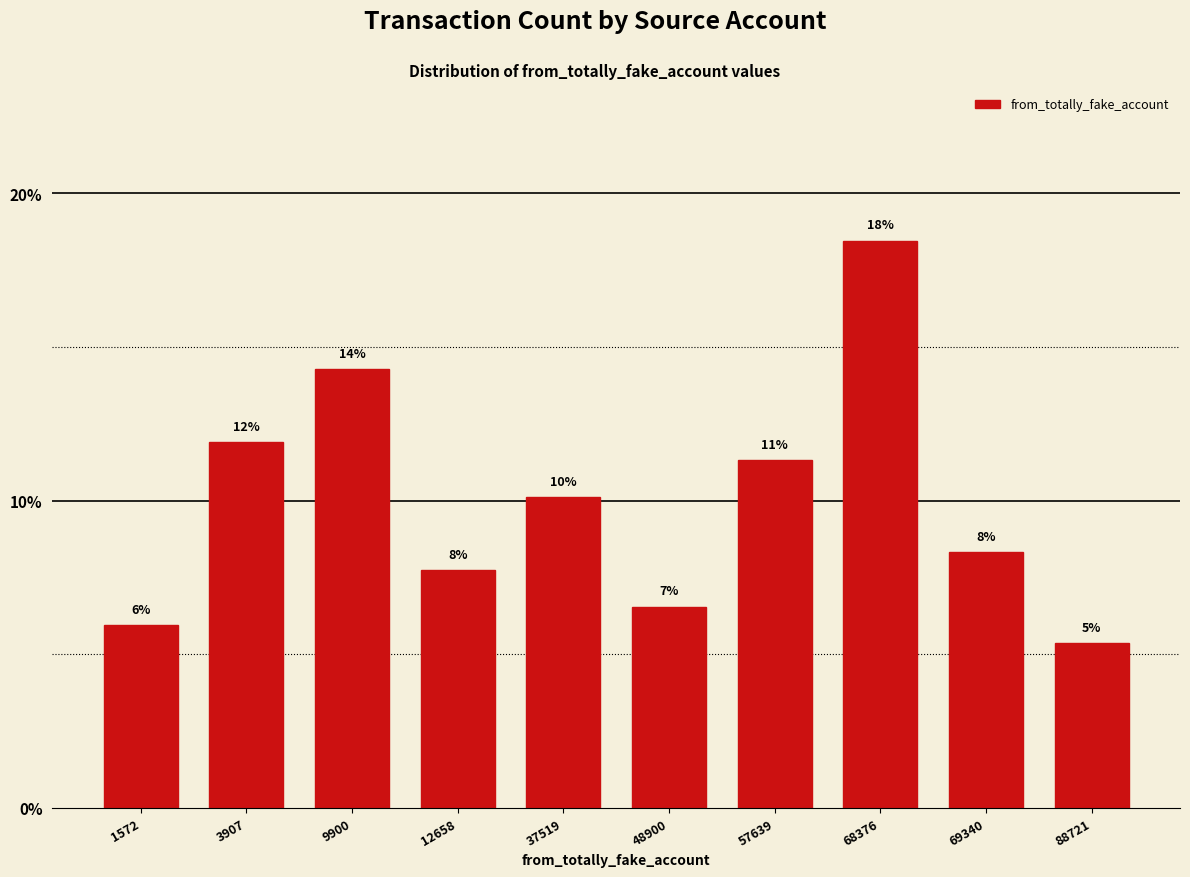

Does the chart contain any negative values?

No